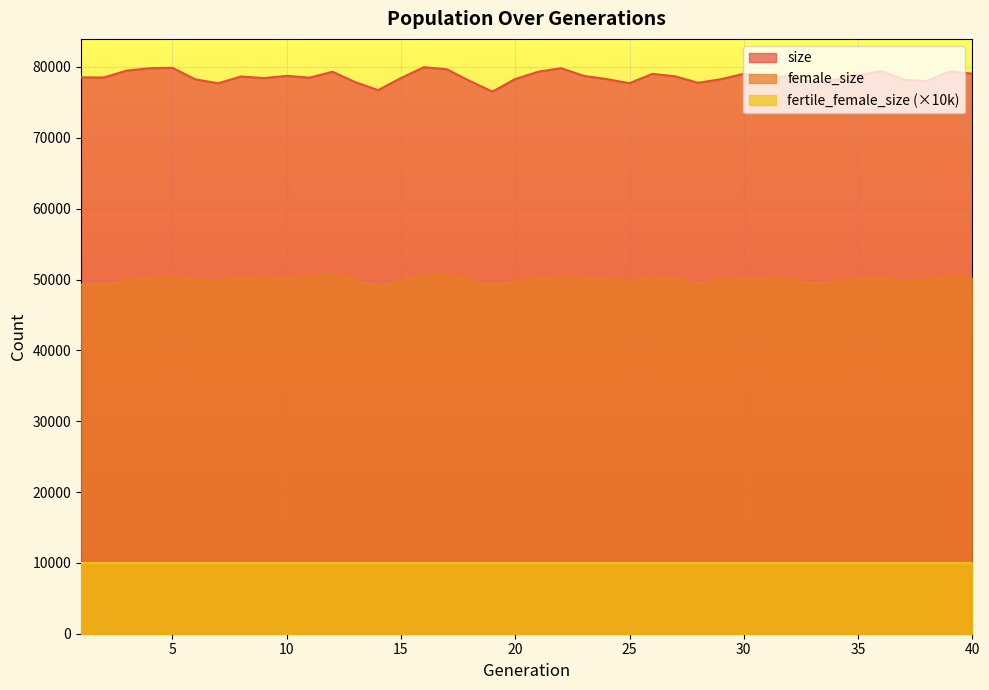

Which series has the largest total across all categories?

size